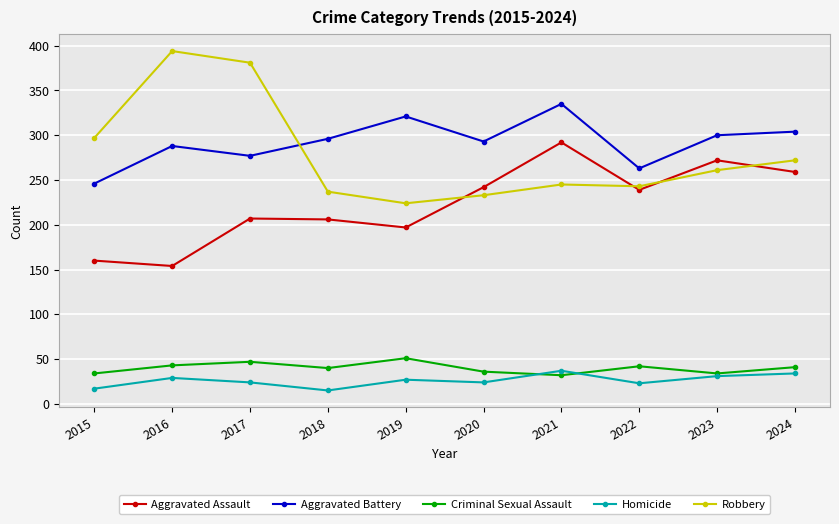

True or false: Robbery has a value of 237 at 2018.

True